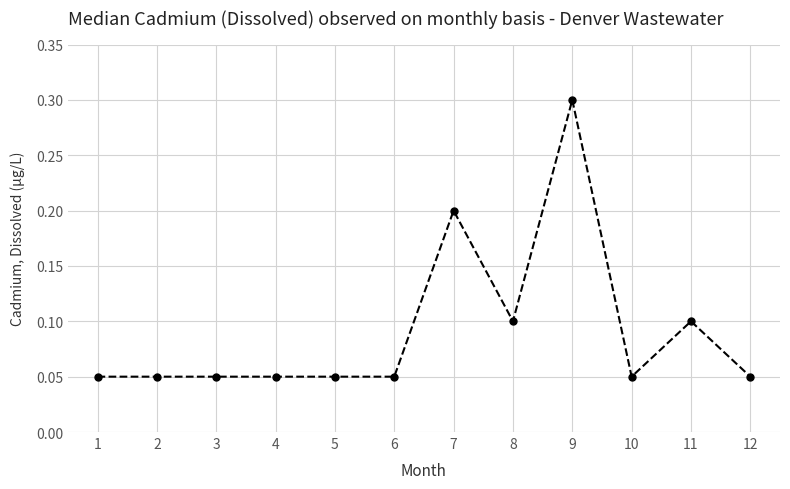

Between 8 and 2, which is larger?

8